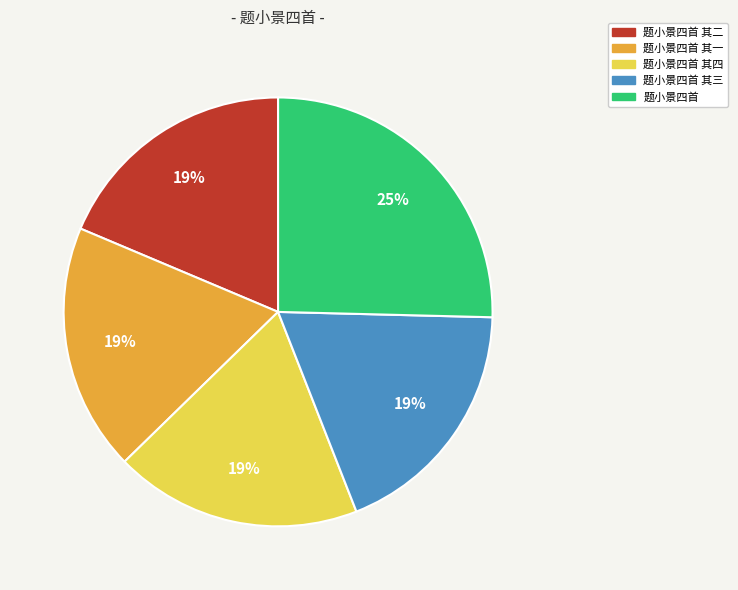

Does any single category account for the majority?

No